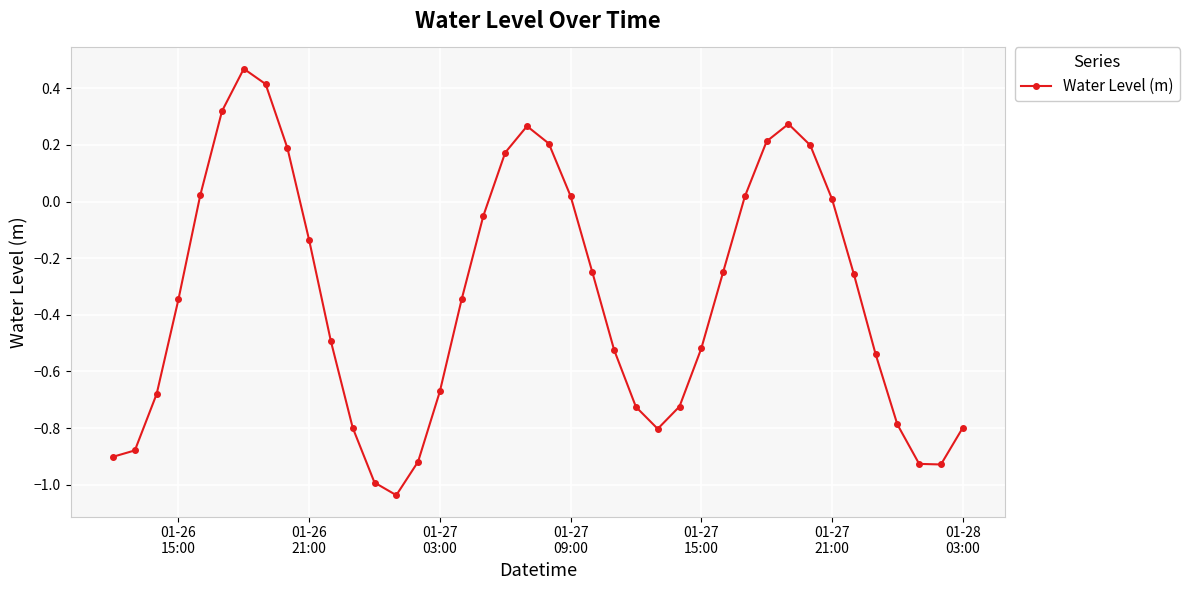

How many points are higher than both their immediate neighbors (excluding endpoints)?

3